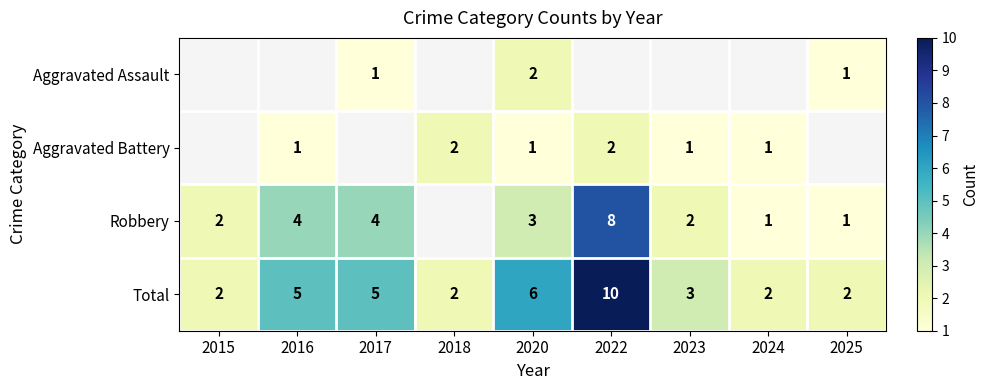

At which category is the sum across all series the highest?

2020